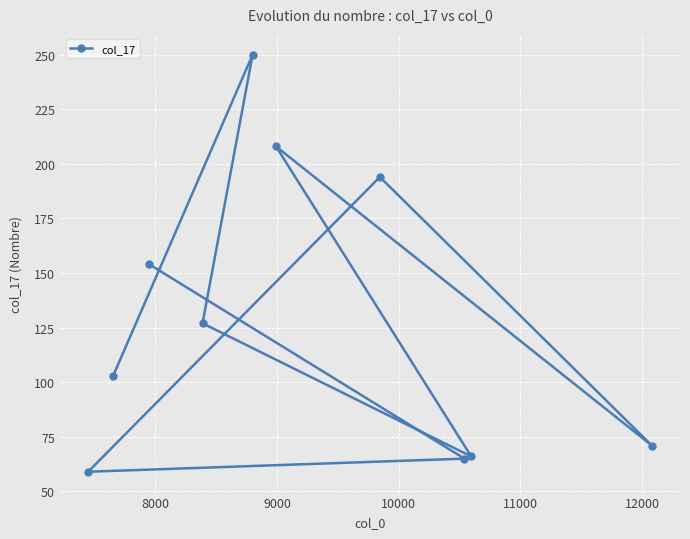

What is the minimum value shown in the chart?

59